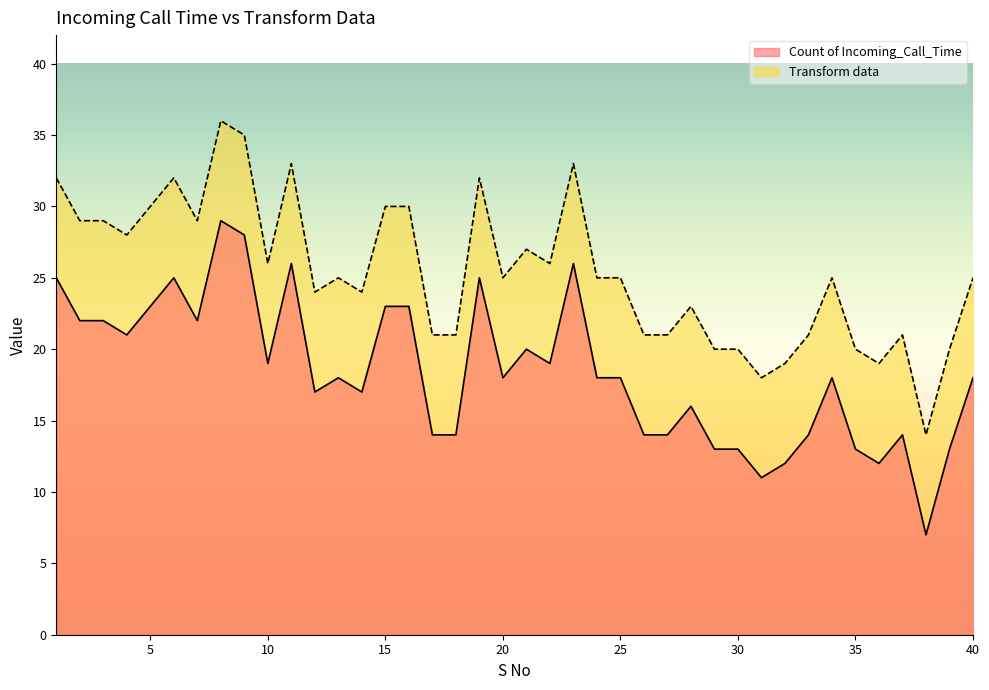

At which label does Transform data first exceed 25?

1